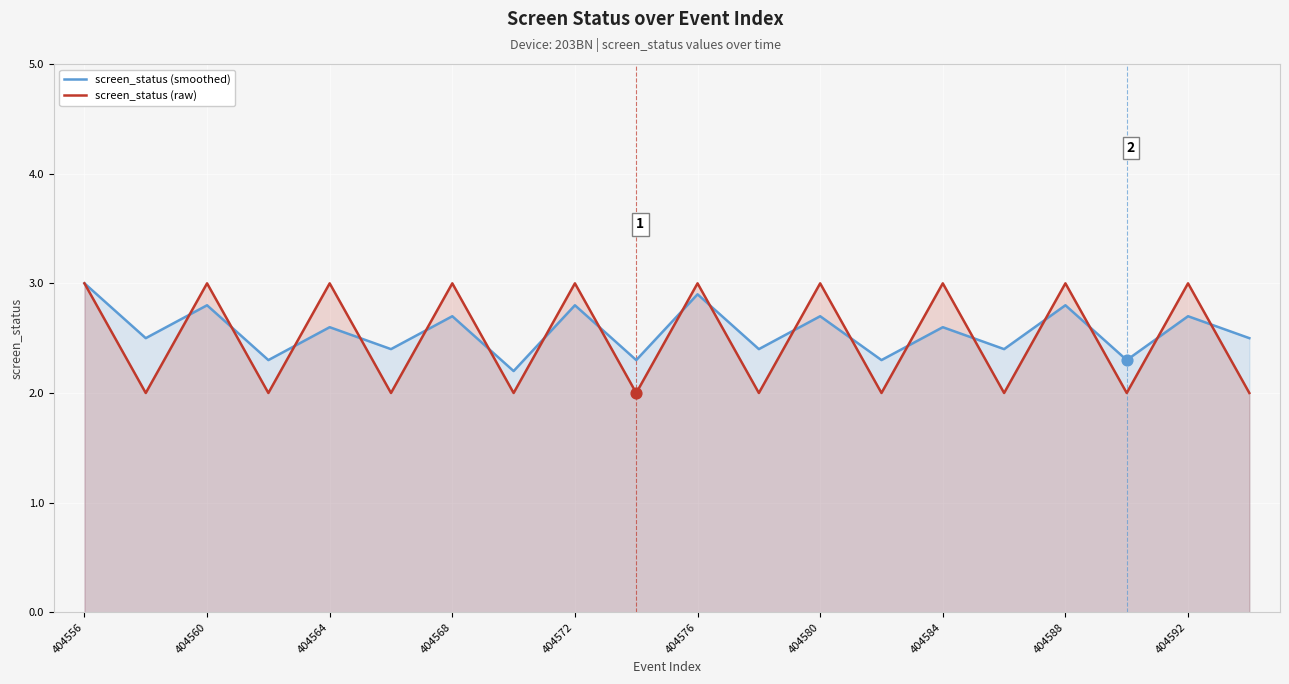

What is the total value across all series at 404572?

5.8